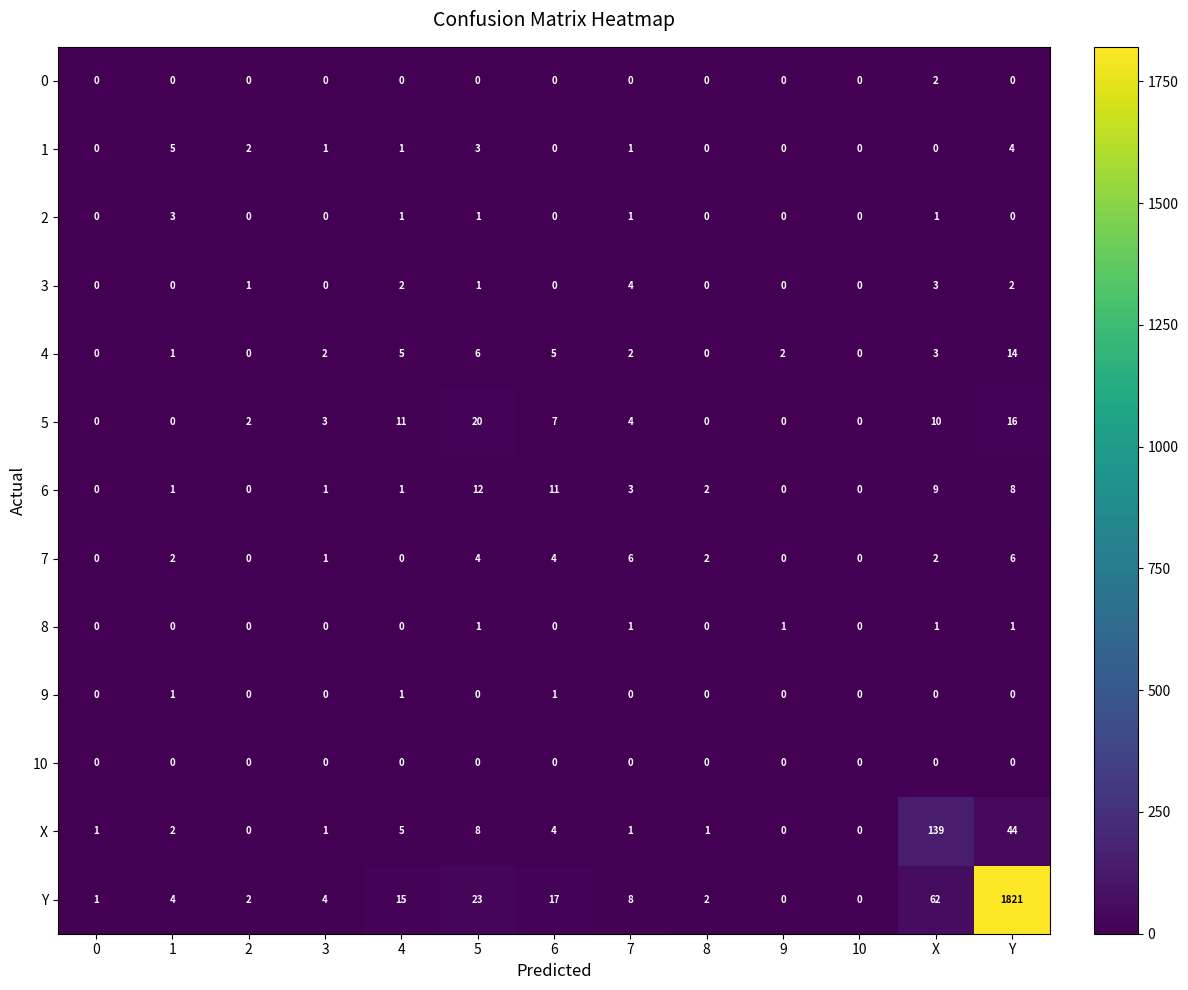

How many data points does each series have?

13